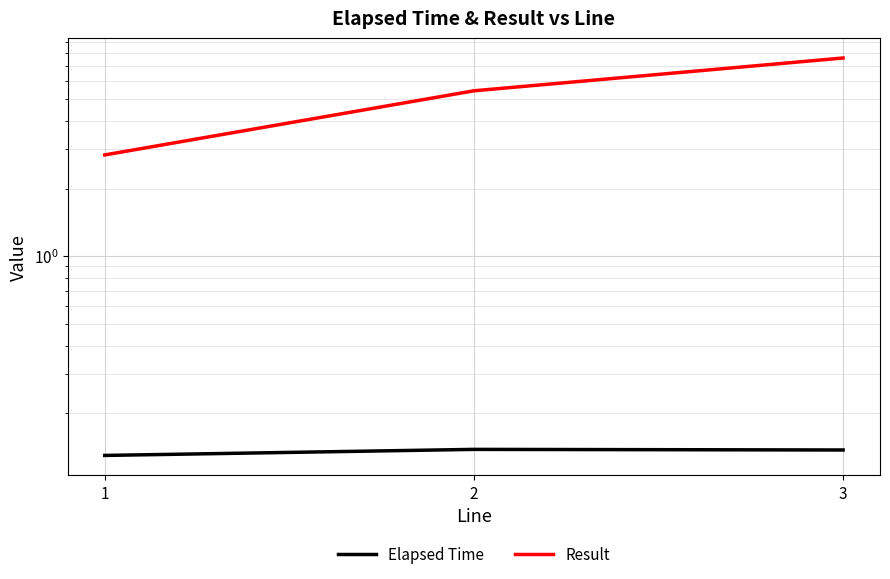

Rank the series by their average value, from lowest to highest.

Elapsed Time, Result